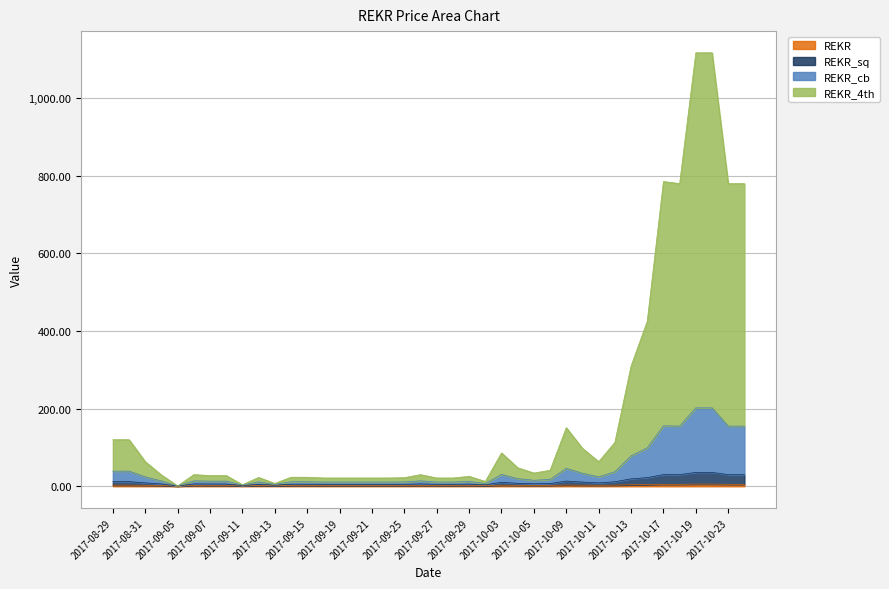

What is the difference between the highest and lowest values at 2017-09-13?

6.1